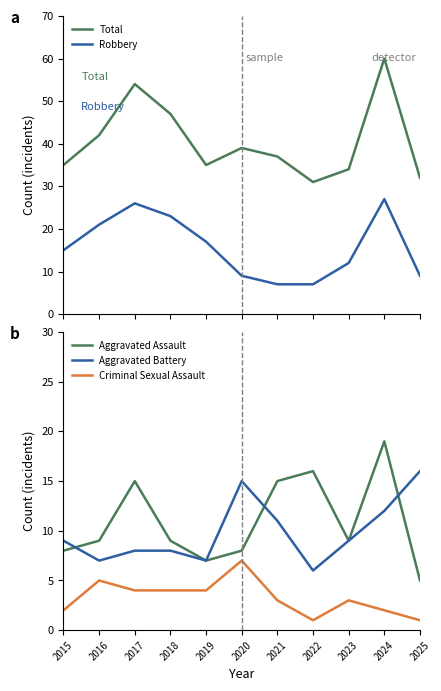

Reading right to left, list all the values displayed in this chart.

Total: 32	60	34	31	37	39	35	47	54	42	35
Robbery: 9	27	12	7	7	9	17	23	26	21	15
Aggravated Assault: 5	19	9	16	15	8	7	9	15	9	8
Aggravated Battery: 16	12	9	6	11	15	7	8	8	7	9
Criminal Sexual Assault: 1	2	3	1	3	7	4	4	4	5	2